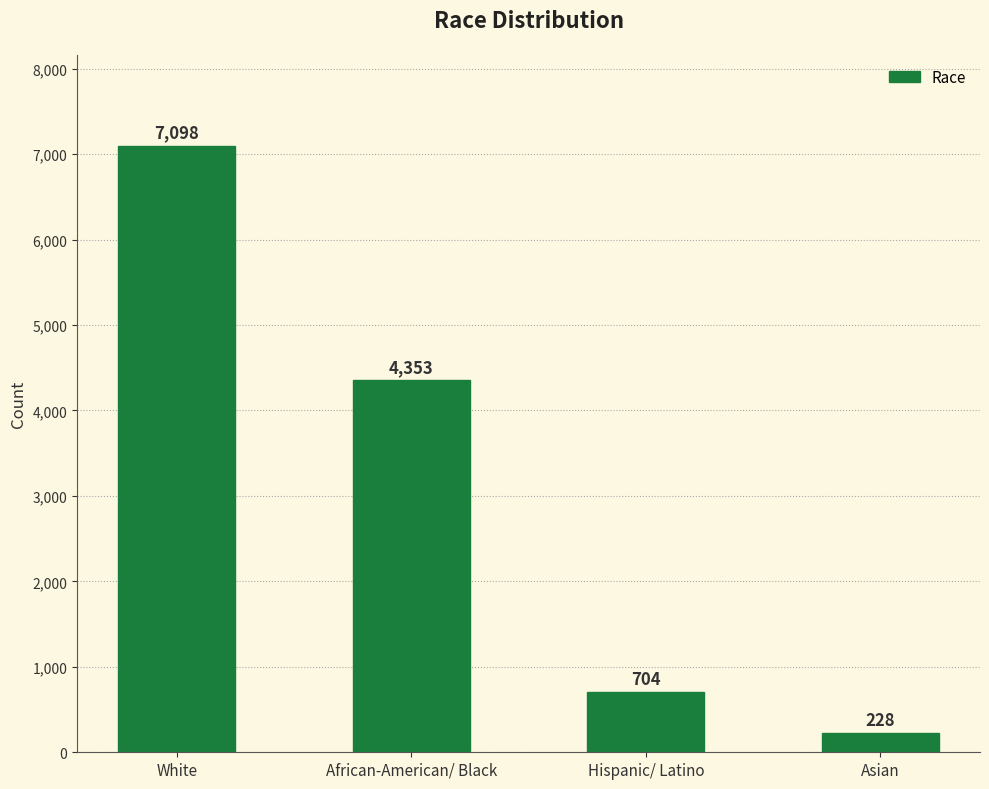

How many series are shown in this chart?

1